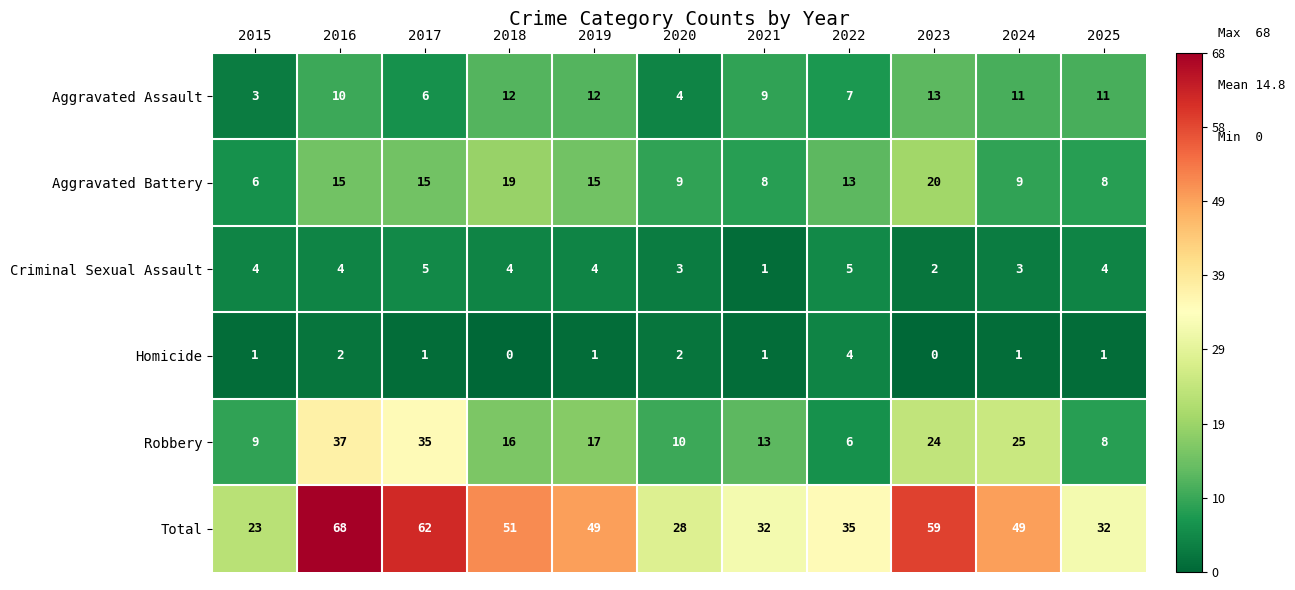

The Aggravated Assault series shows 13 at 2023. True or false?

True